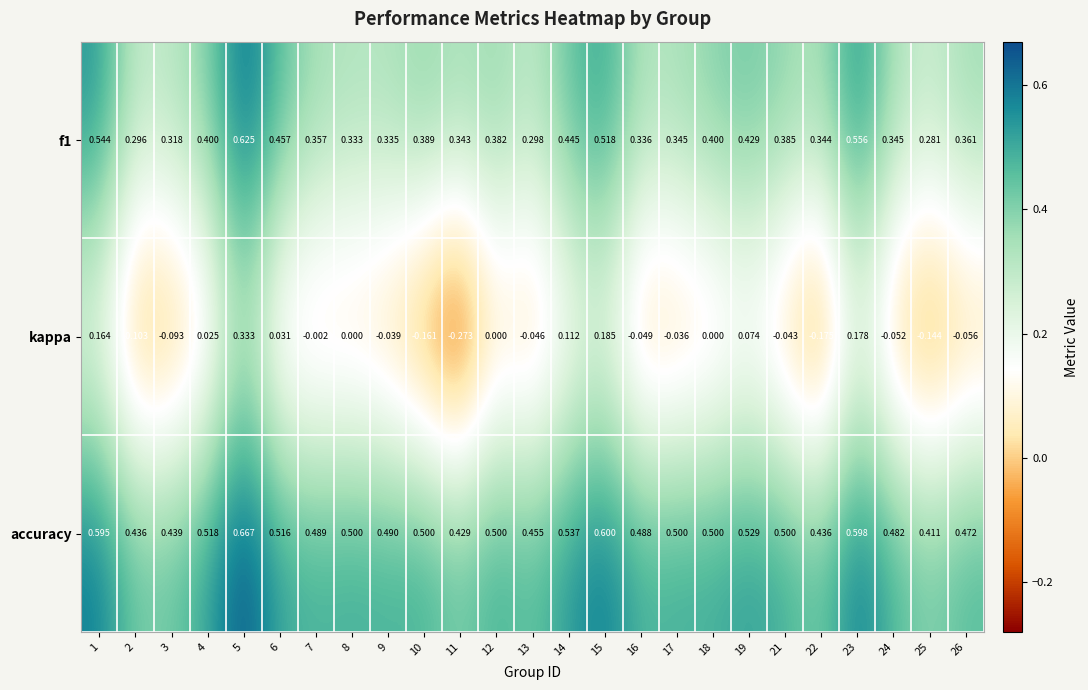

Which series has the widest spread of values?

kappa